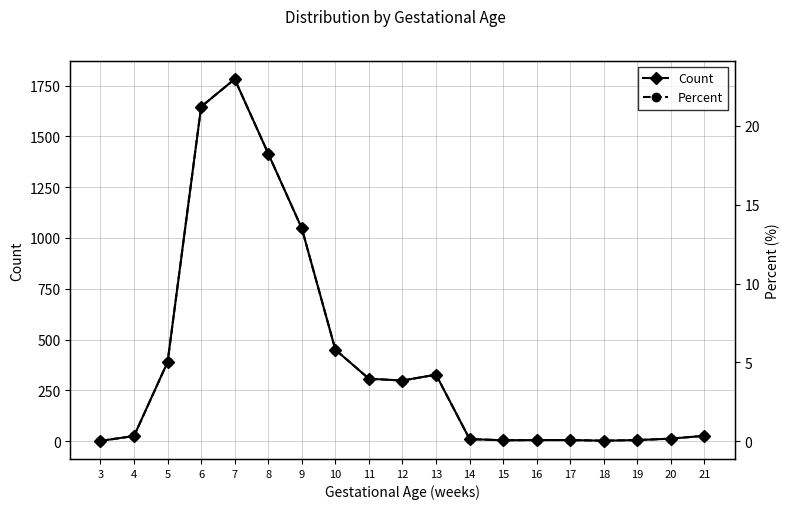

Is it true that Count equals 457.4 at 9?

False